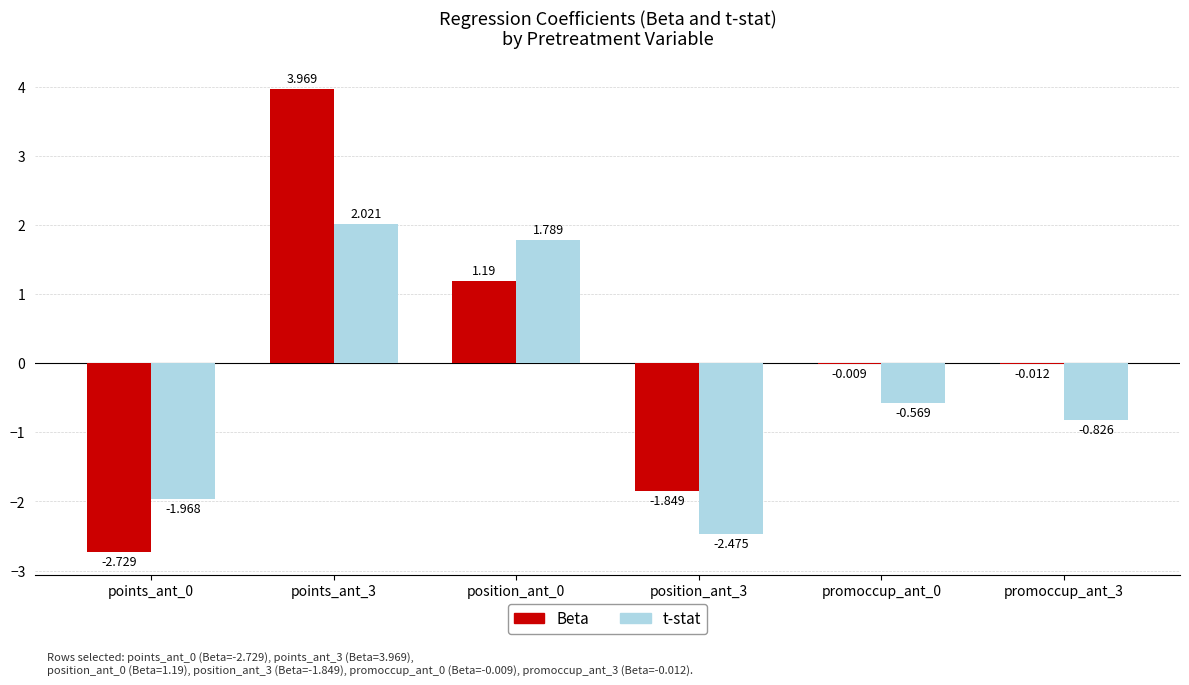

Which series changed the most between points_ant_3 and position_ant_3?

Beta